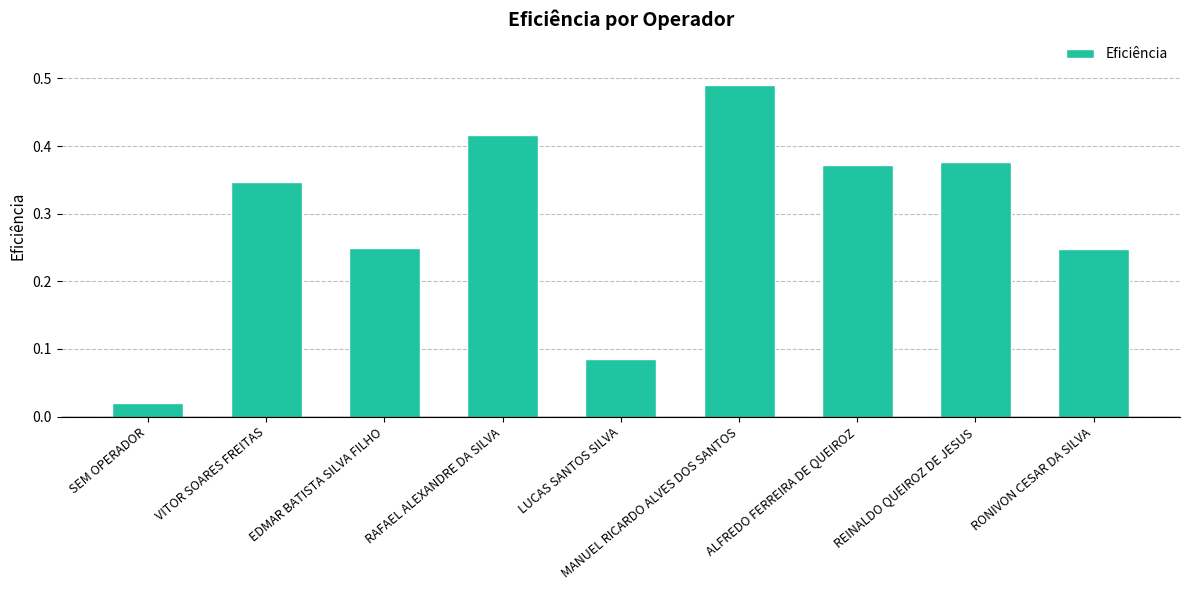

At which category does the chart reach its minimum across all series?

SEM OPERADOR